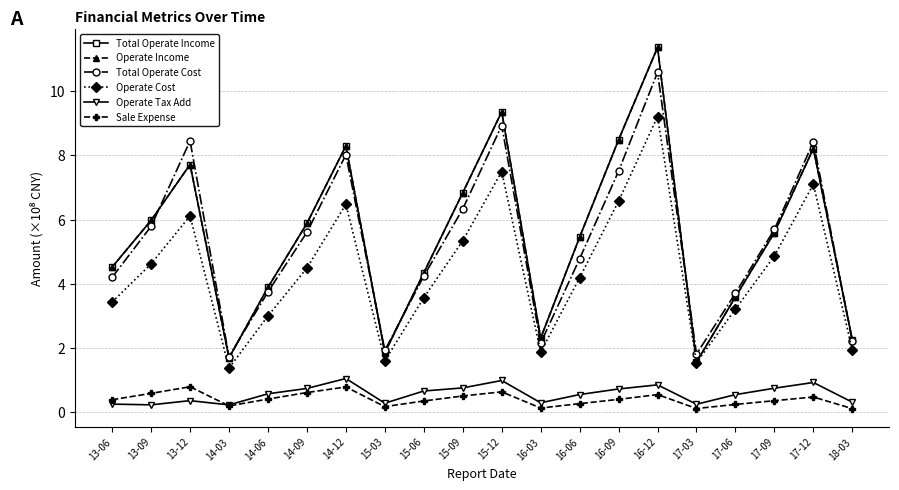

Does the chart have visible grid lines?

Yes